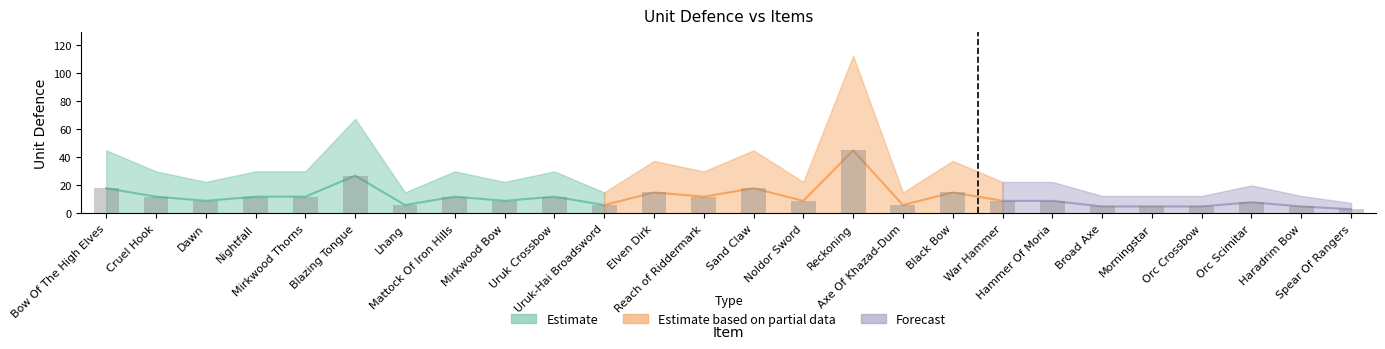

Which category has the lowest value across all series?

Spear Of Rangers